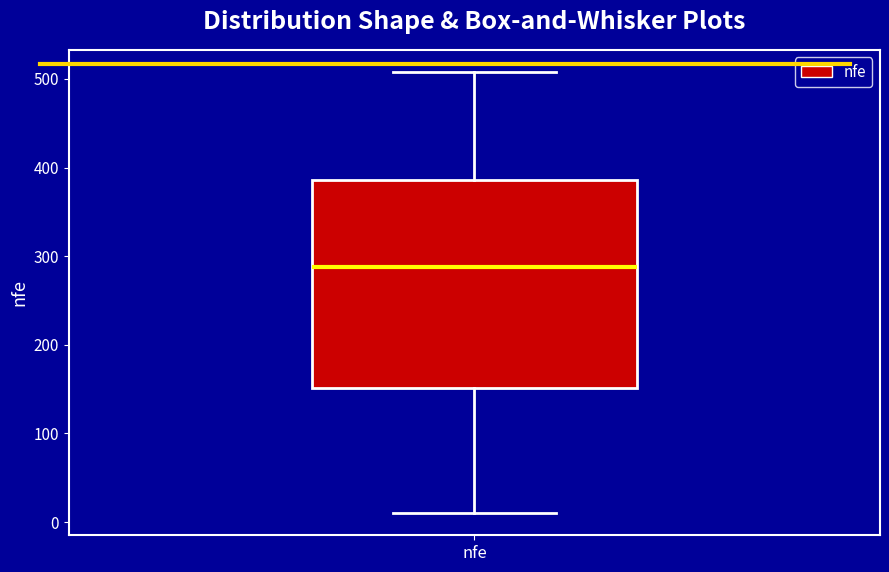

Transcribe this box plot: give where the median line is, the range the box spans, and where the two whiskers end, as read against the y-axis. The values are not printed on the chart, so give them approximately, as read against the axis.

median 290, box 150 to 390, whiskers 10 to 510